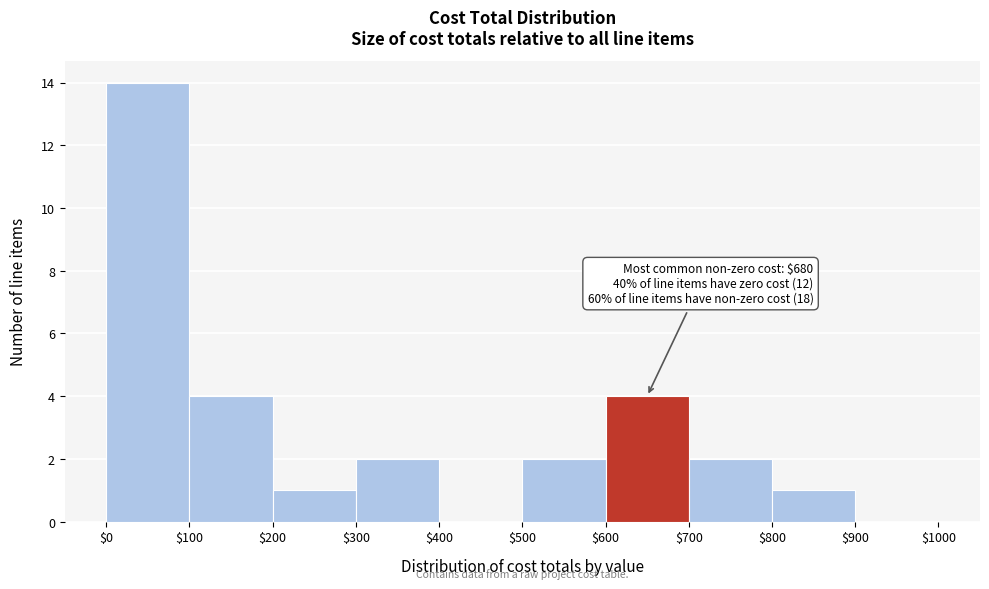

Over which range of the x-axis is the bar tallest?

$0 to $100